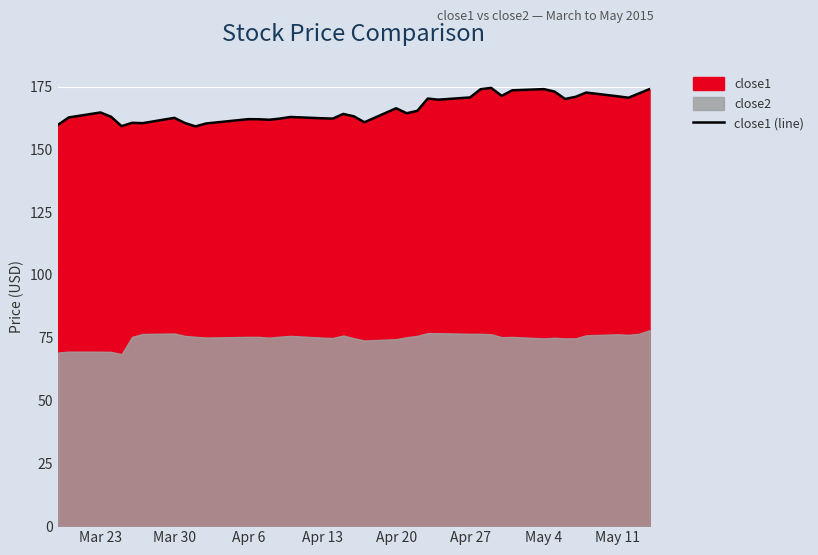

True or false: close1 (line) has a value of 237.3 at Mar 23.

False